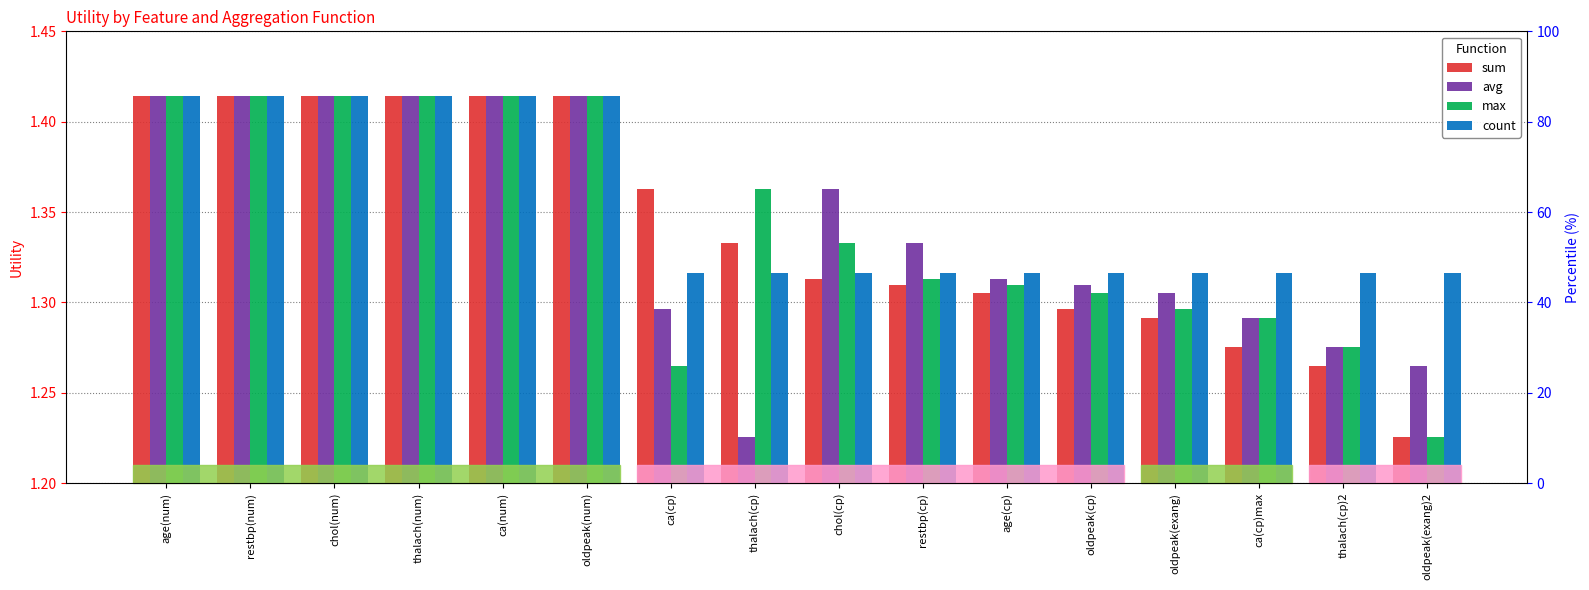

How many series are shown in this chart?

4